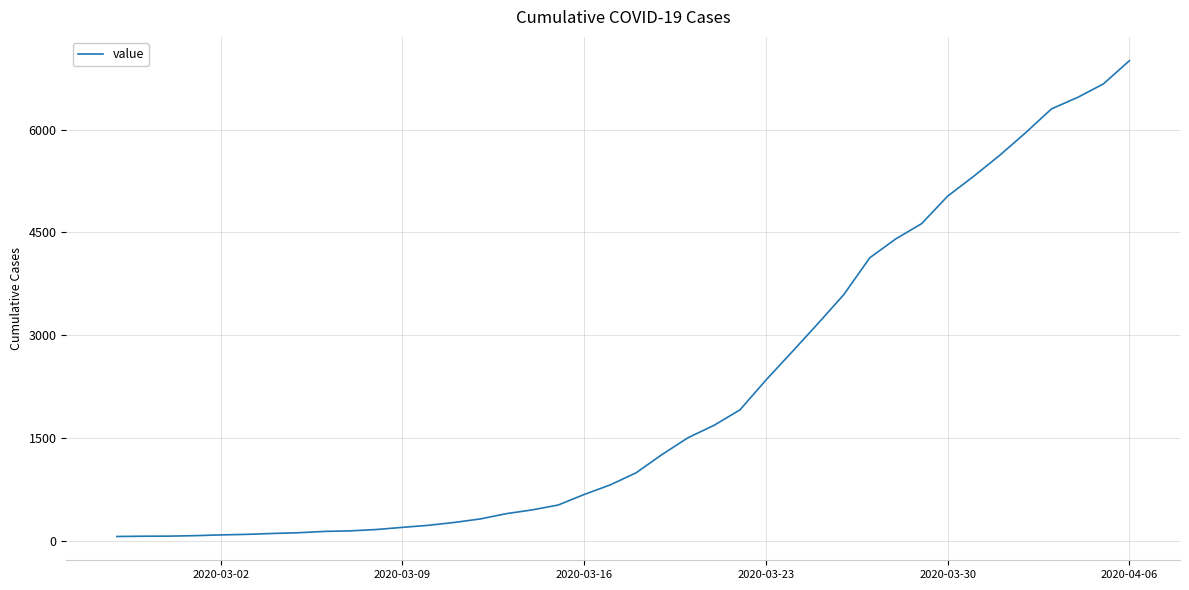

What is the difference between the maximum and minimum values?

6940